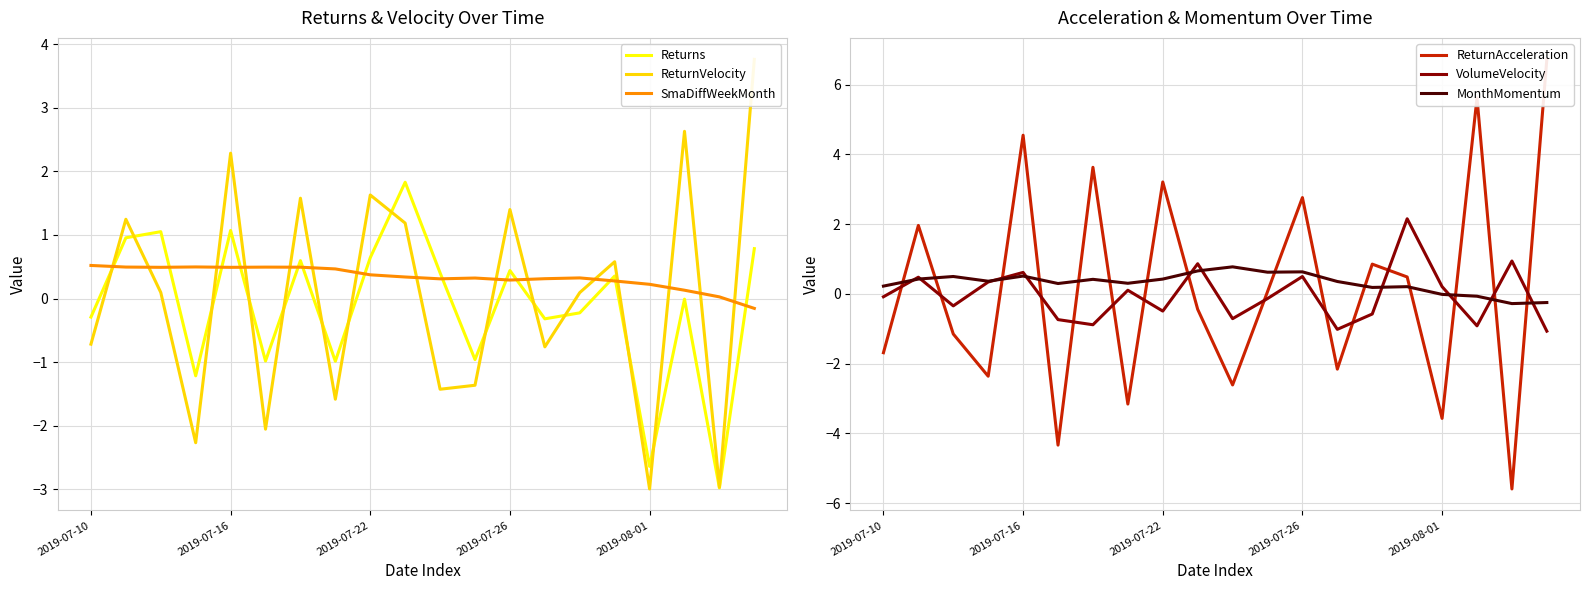

What is the difference between the maximum and minimum values in the Returns series?

4.8